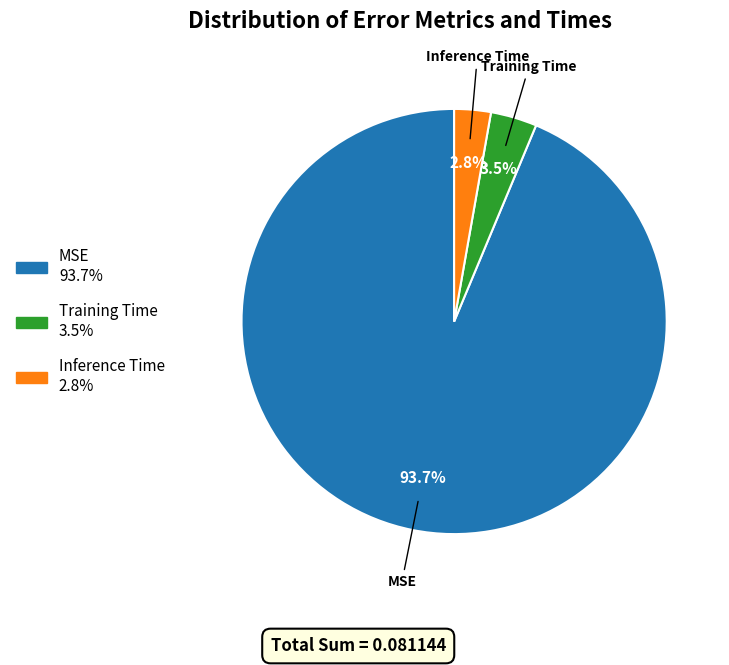

Which category has the smallest portion of the pie?

Inference Time